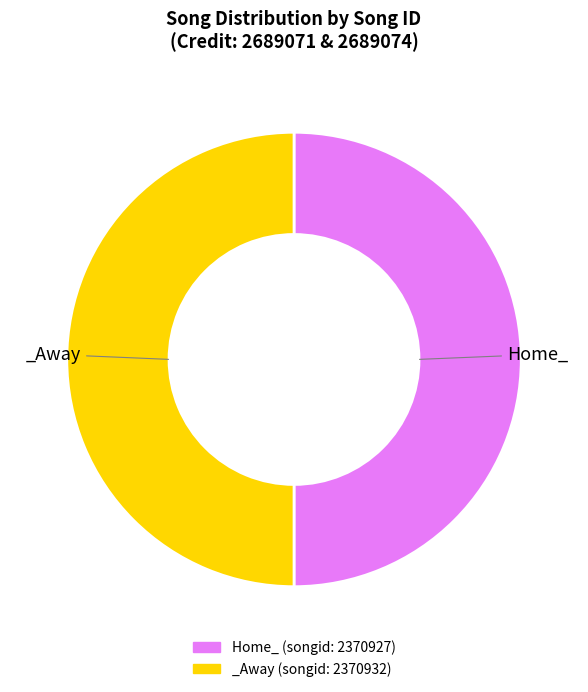

Count the number of slices in the pie.

2